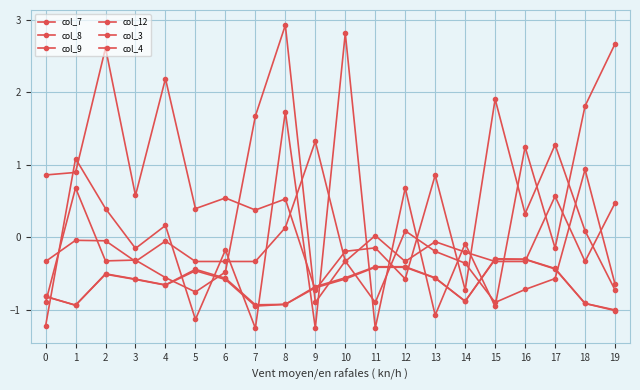

How many lines are shown in the chart?

6